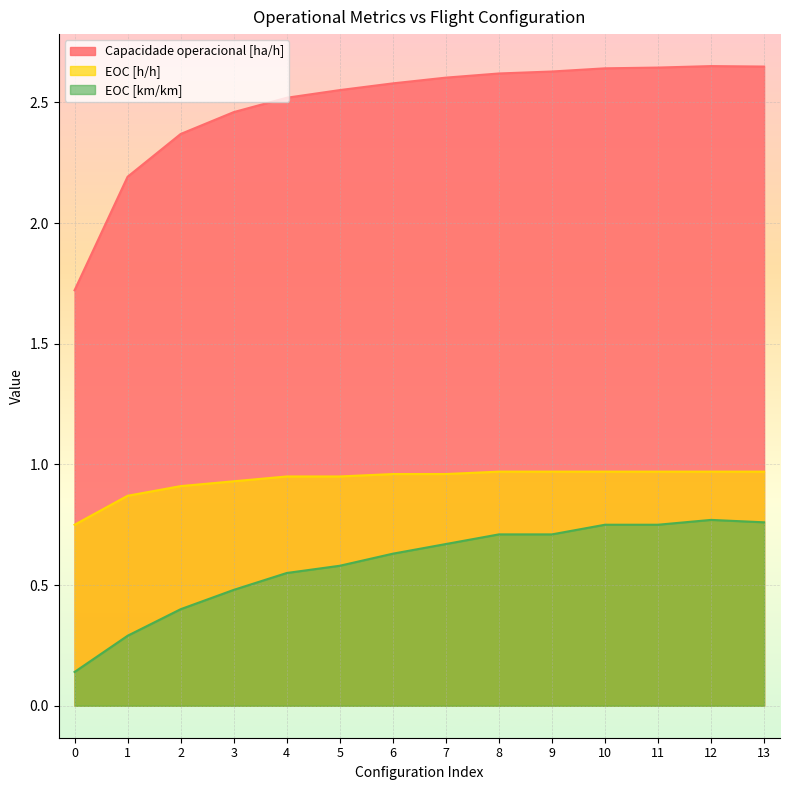

Reading left to right, list all the values displayed in this chart.

Capacidade operacional [ha/h]: 1.7	2.2	2.4	2.5	2.5	2.6	2.6	2.6	2.6	2.6	2.6	2.6	2.7	2.6
EOC [h/h]: 0.8	0.9	0.9	0.9	0.9	0.9	1.0	1.0	1.0	1.0	1.0	1.0	1.0	1.0
EOC [km/km]: 0.1	0.3	0.4	0.5	0.6	0.6	0.6	0.7	0.7	0.7	0.8	0.8	0.8	0.8